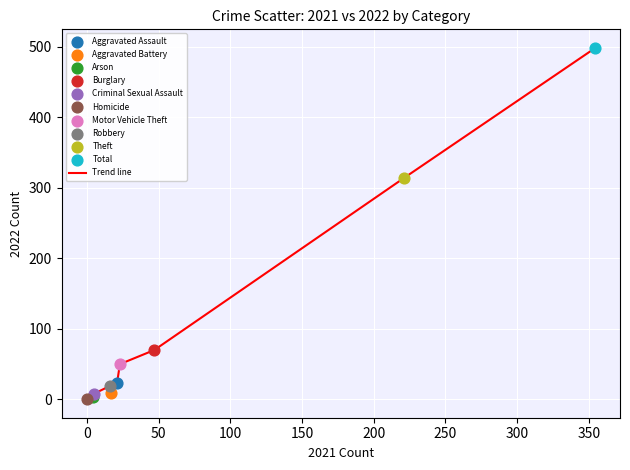

What is the difference between the maximum and minimum values?

497